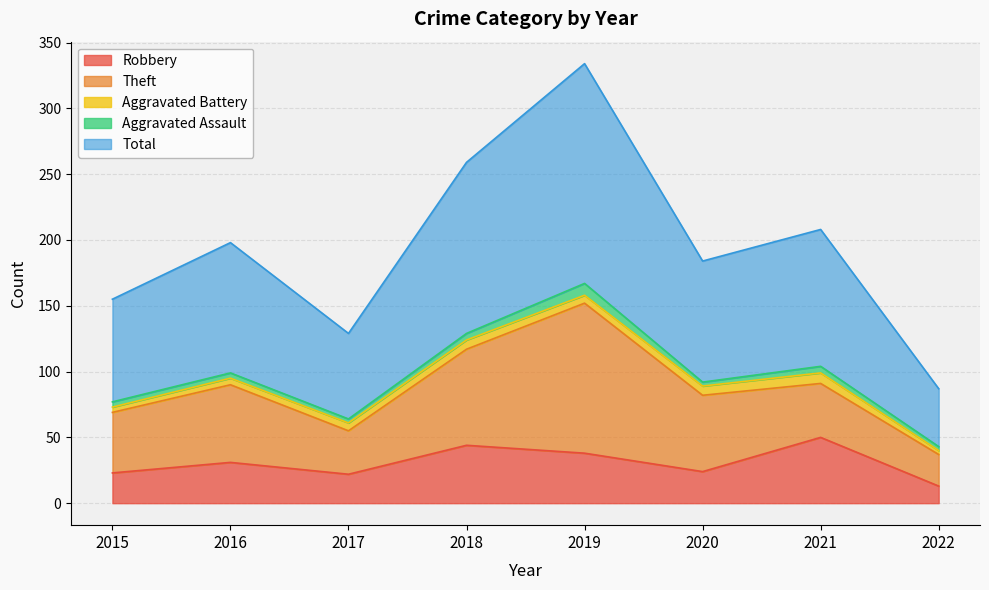

Between 2015 and 2020, which series saw the biggest shift?

Total